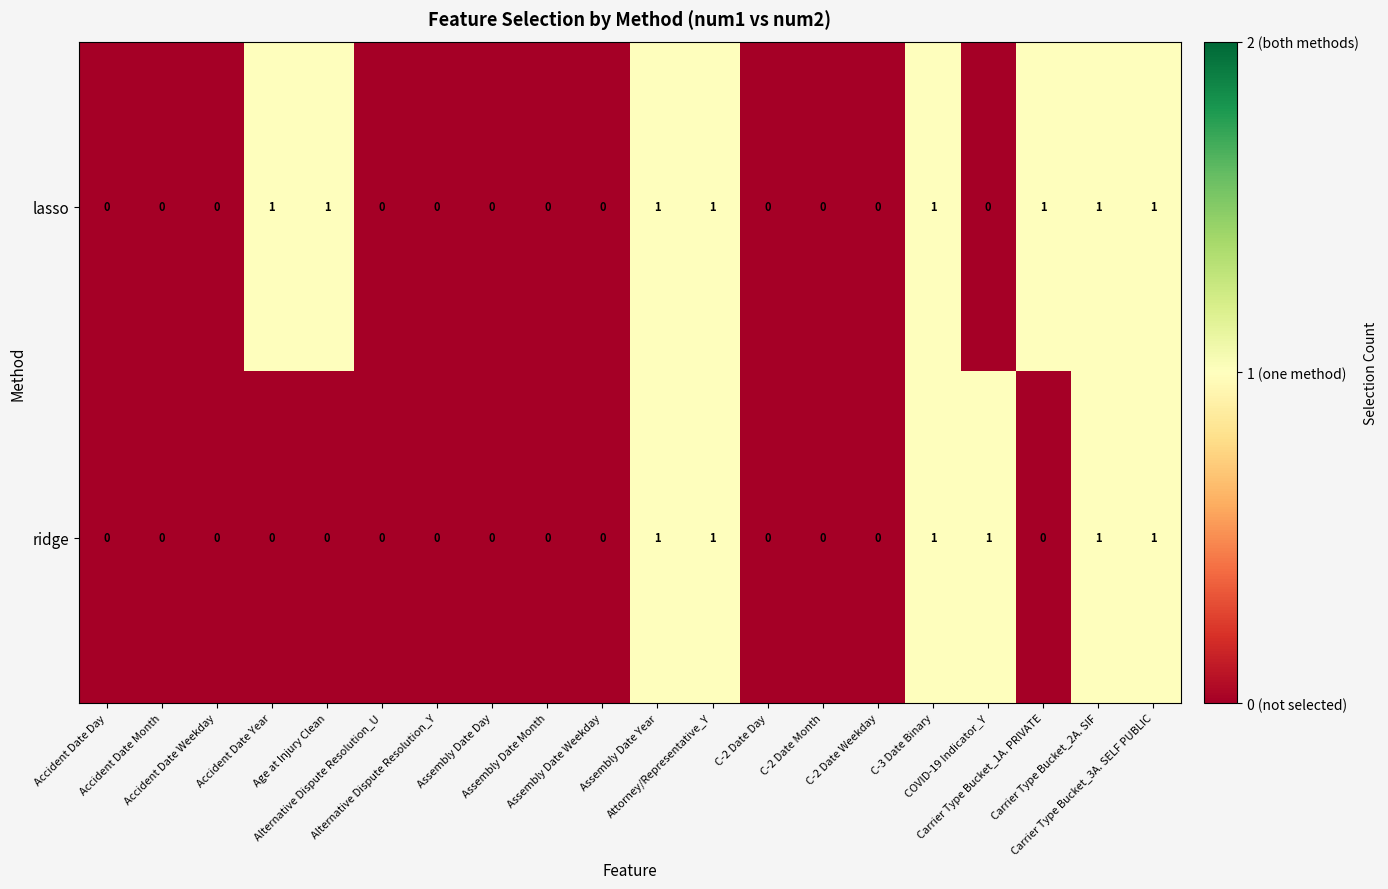

Rank the series by their average value, from highest to lowest.

lasso, ridge